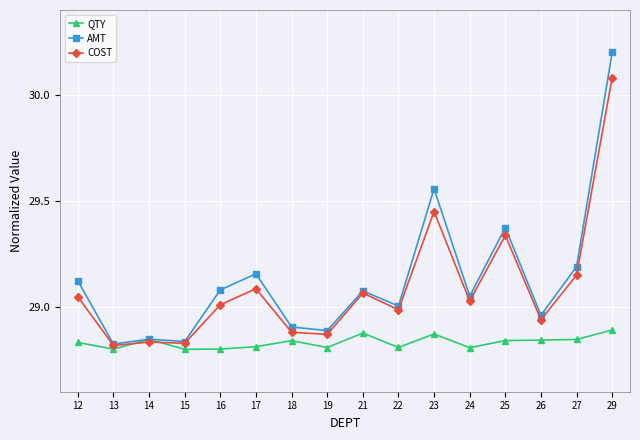

Which label corresponds to the largest value in the chart?

29